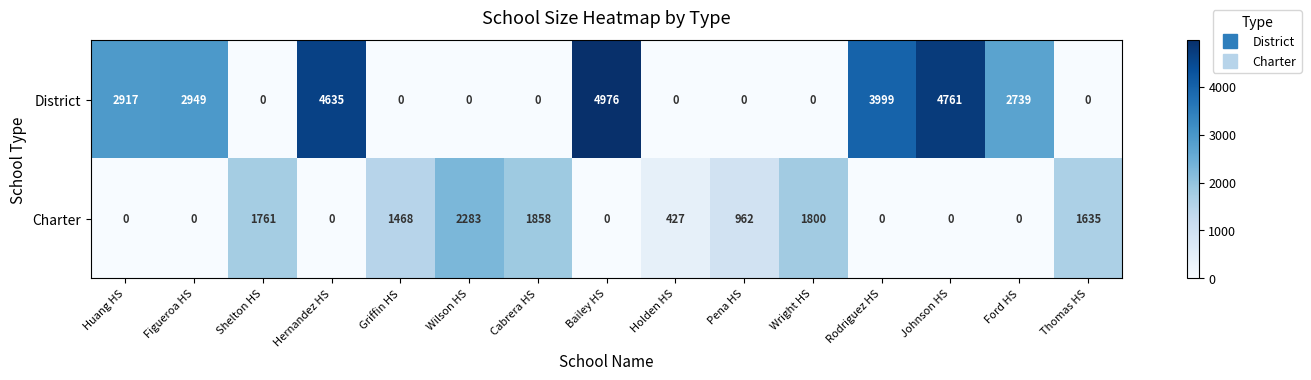

What is the difference between the second highest and minimum values in the Charter series?

1858